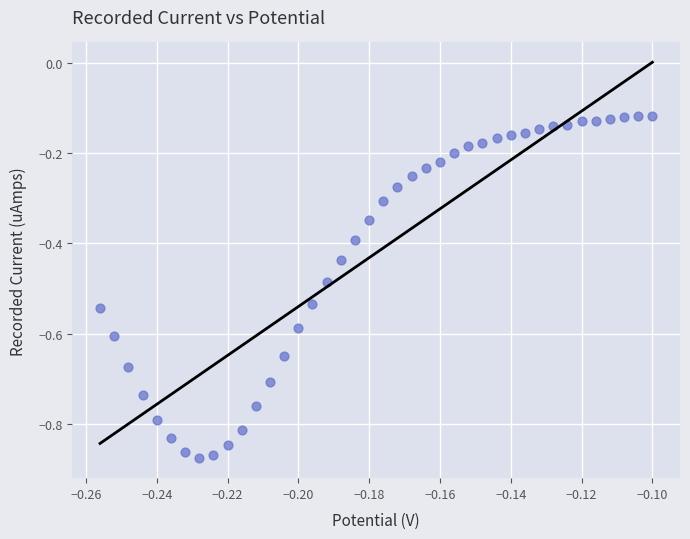

What is the range of Y values (max minus min)?

0.8